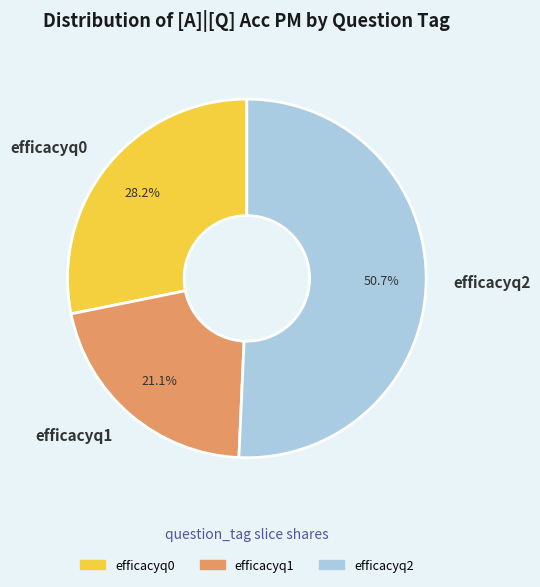

Which category has the biggest portion of the pie?

efficacyq2